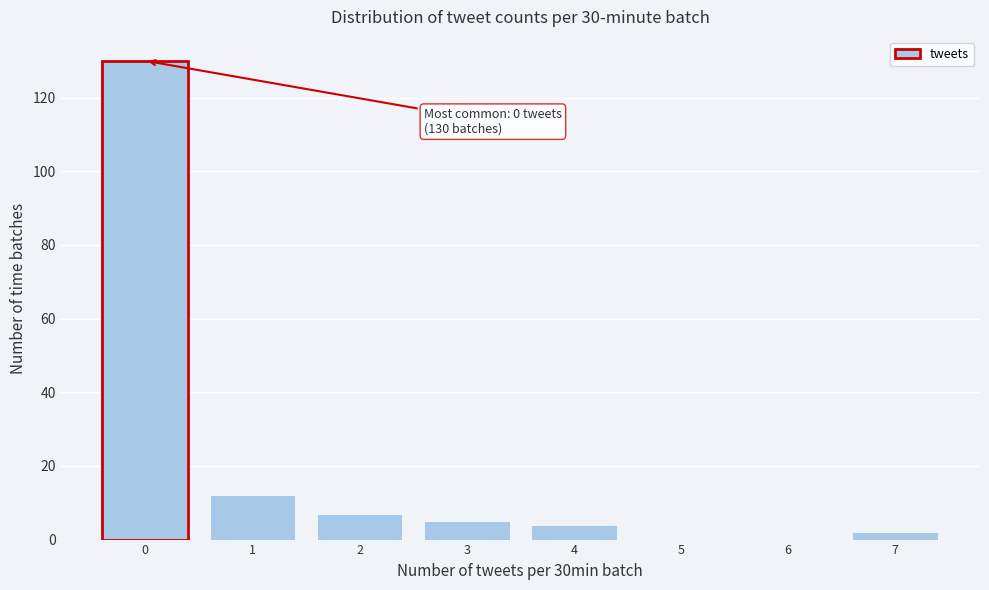

Reading left to right, transcribe all the data shown in this chart.

0=130	1=12	2=7	3=5	4=4	5=0	6=0	7=2